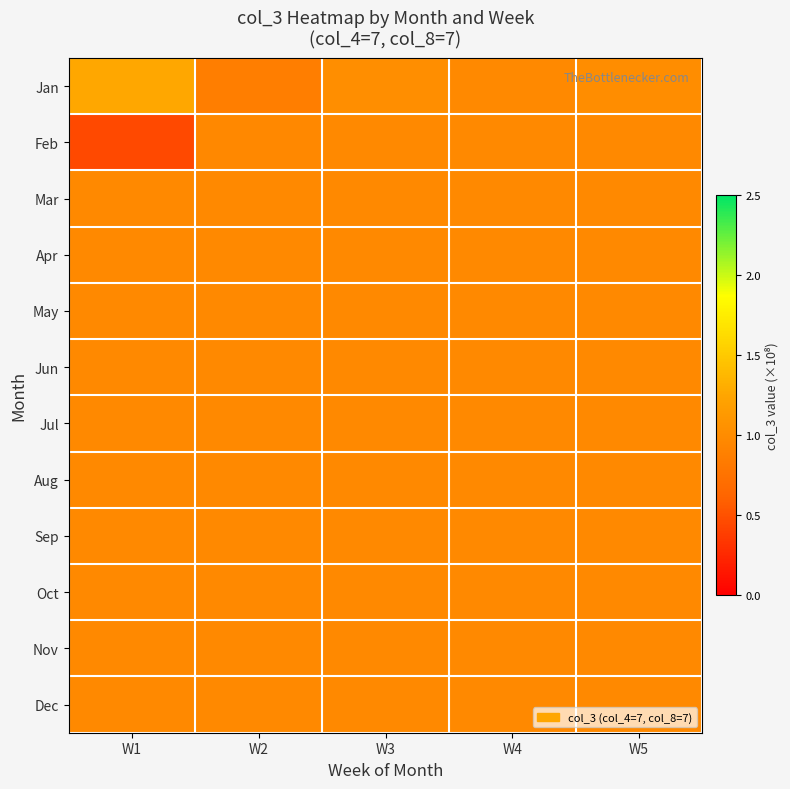

What is the total value across all series at W2?

11.5